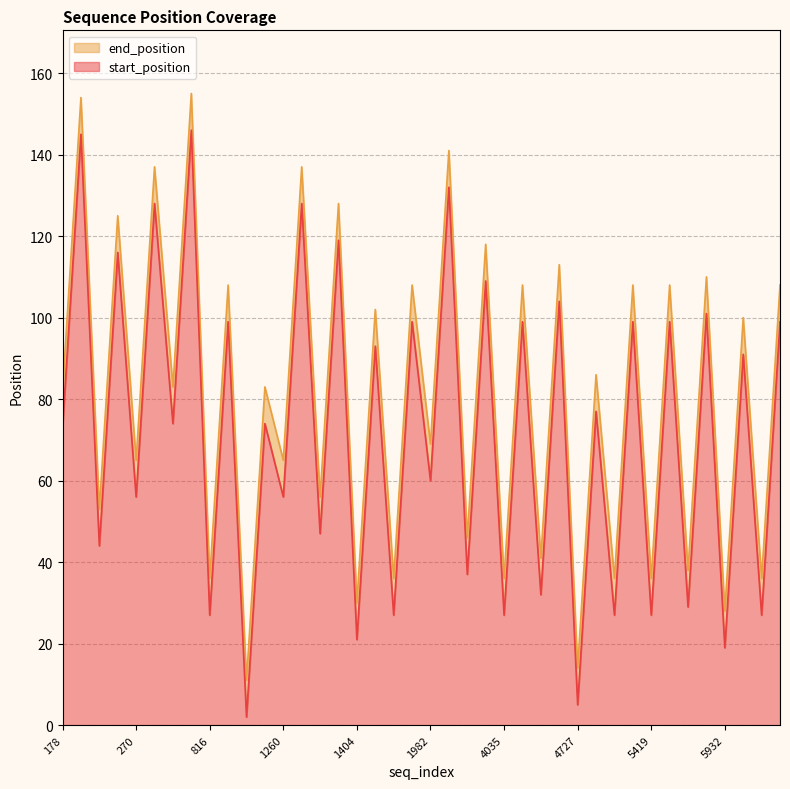

How many interior local peaks does the end_position series have?

19